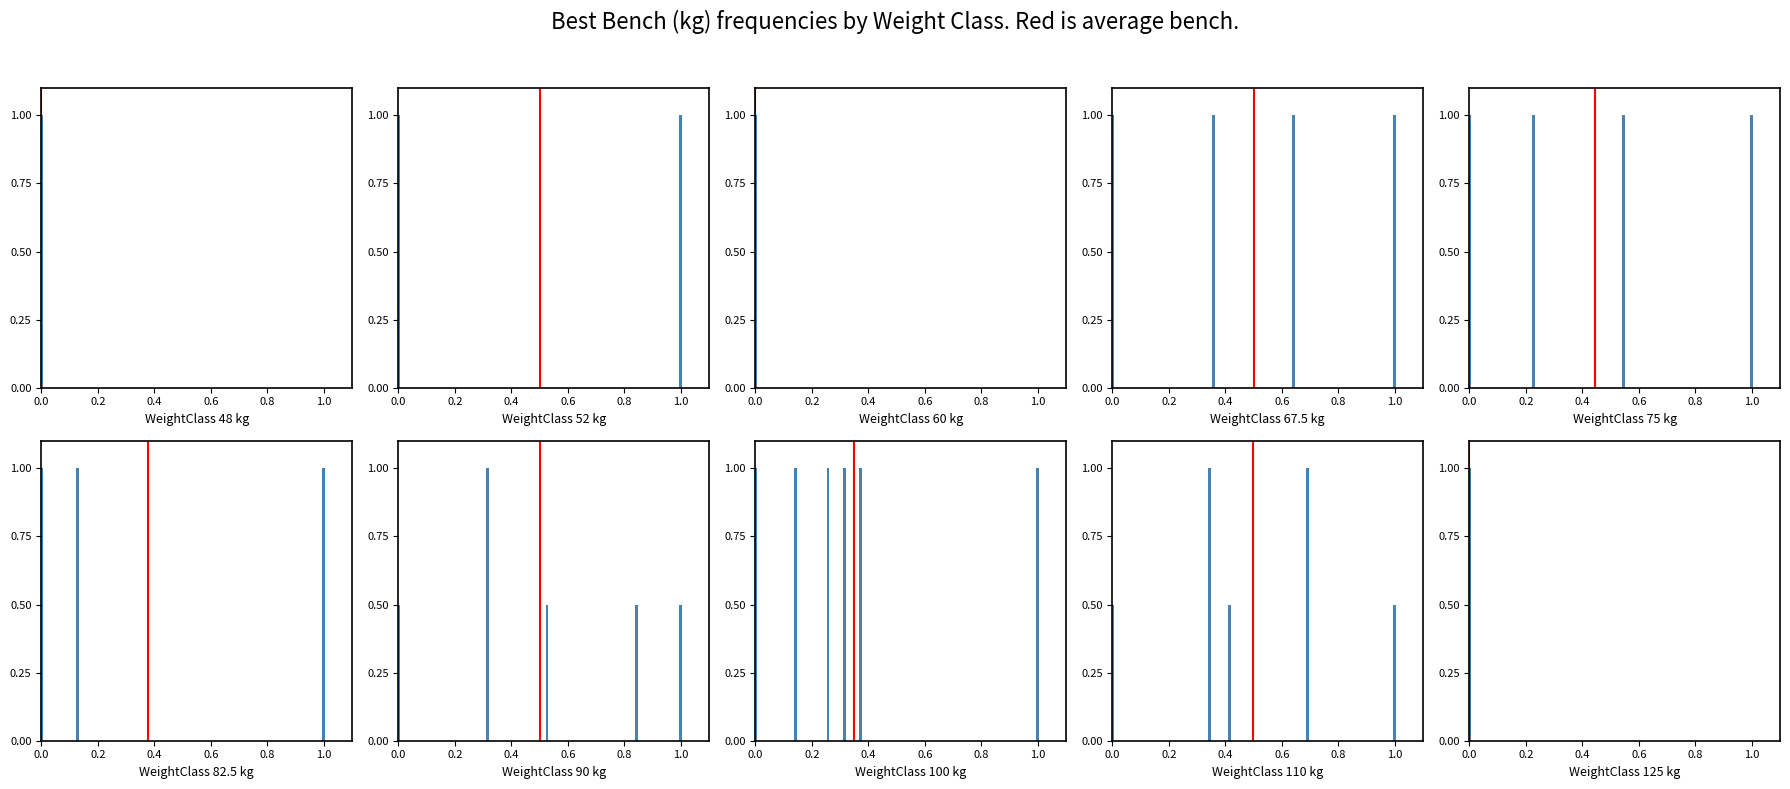

What is the greatest value displayed?

1